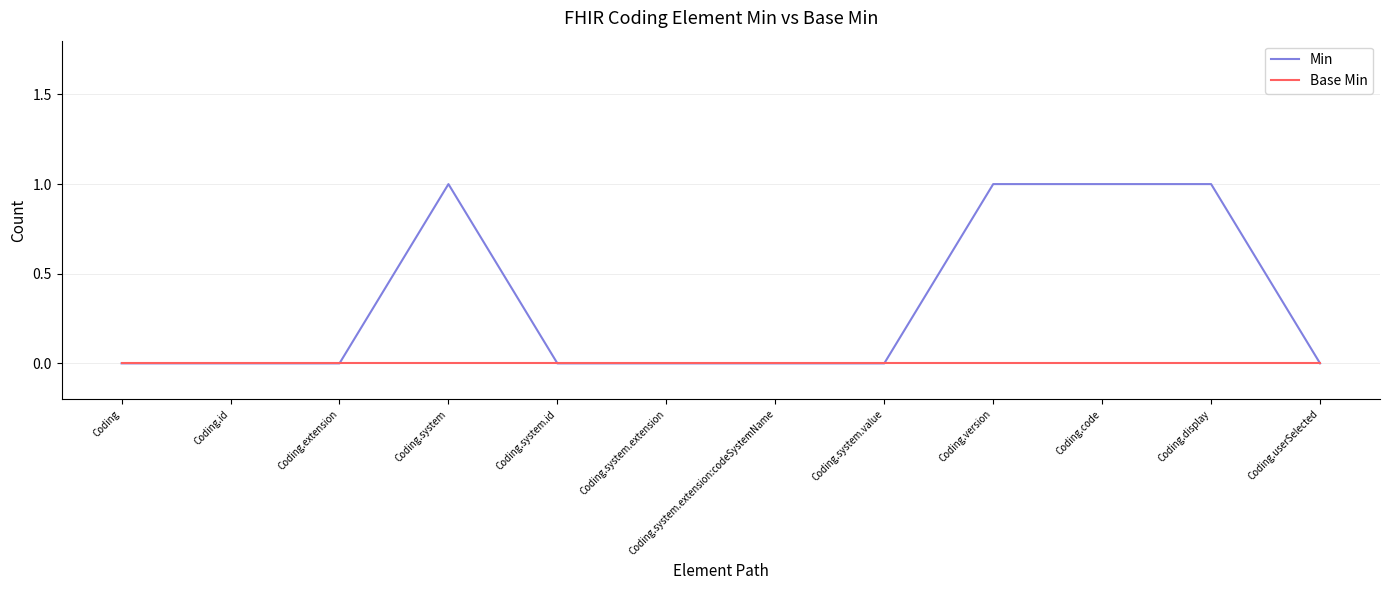

List the series in order of their peak value, lowest first.

Base Min, Min